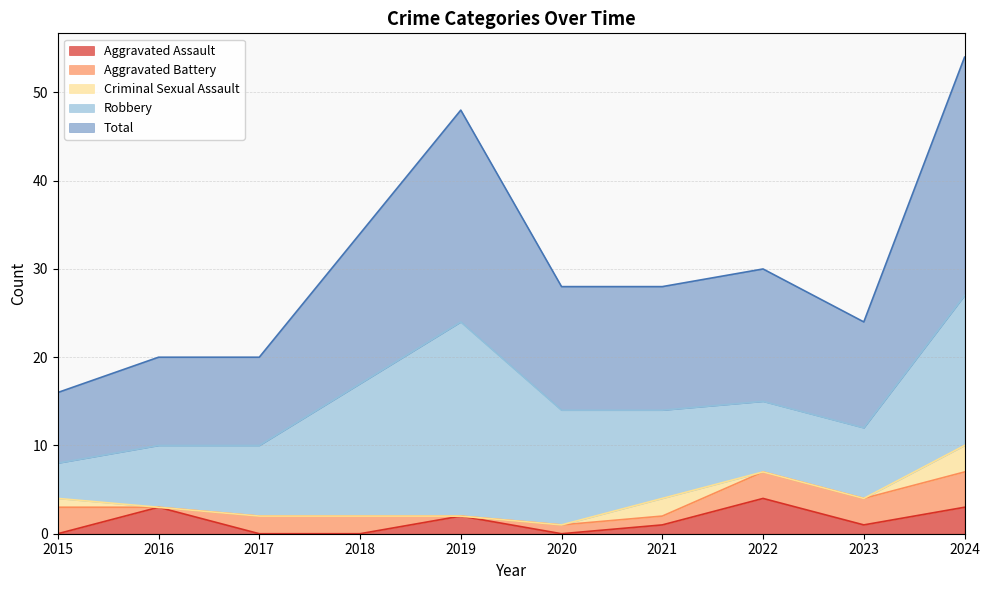

List the labels in order of Total value, largest first.

2024, 2019, 2018, 2022, 2020, 2021, 2023, 2016, 2017, 2015